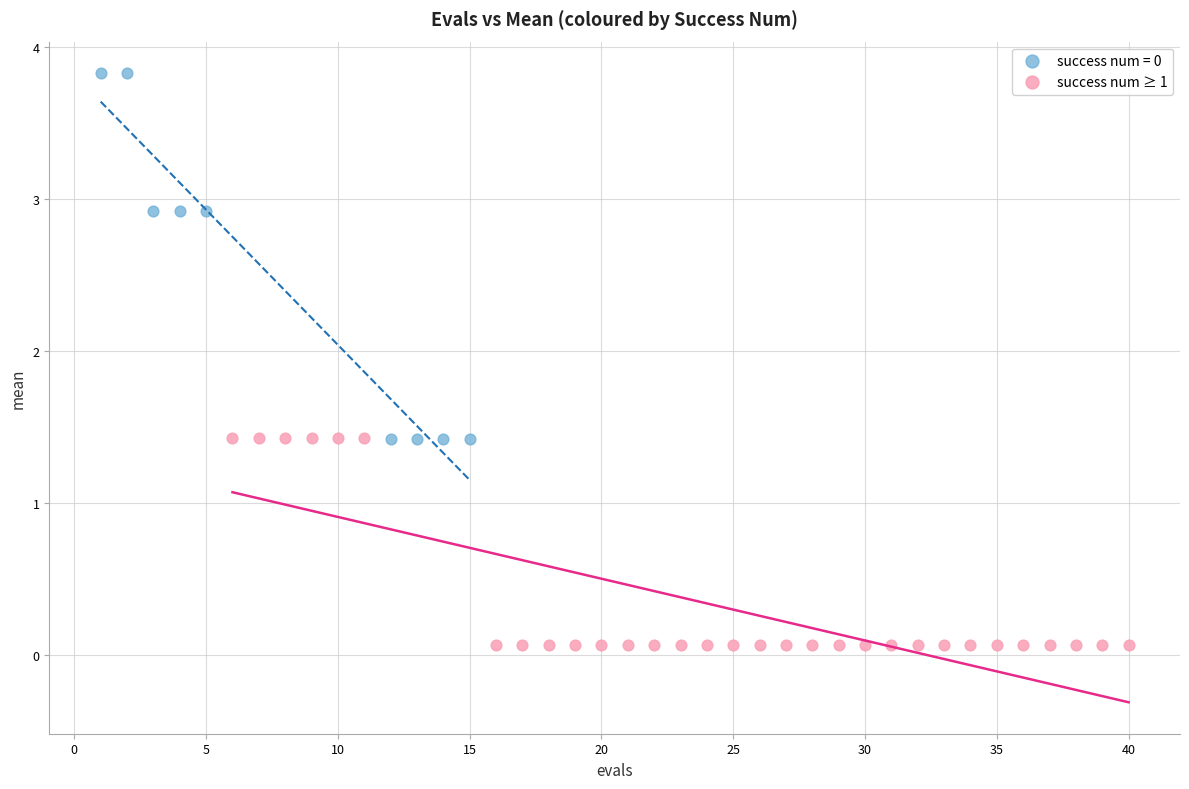

Which series has the largest Y range (max minus min)?

success num = 0